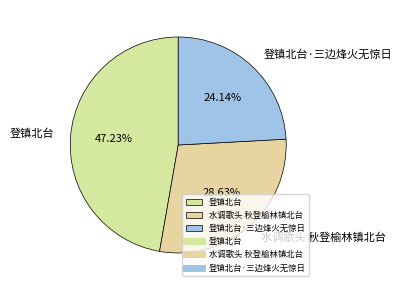

What is the smallest slice in the pie chart?

登镇北台·三边烽火无惊日